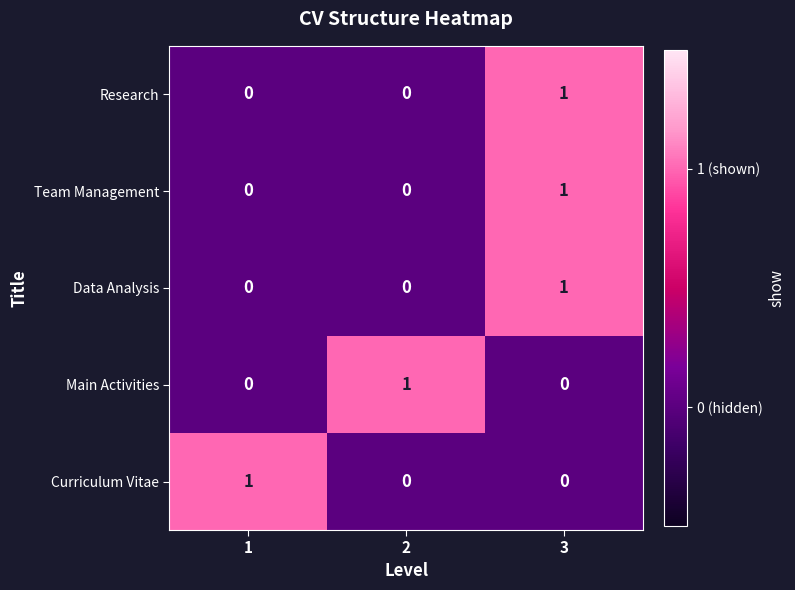

Count the Curriculum Vitae values in the range 0 to 1.

3